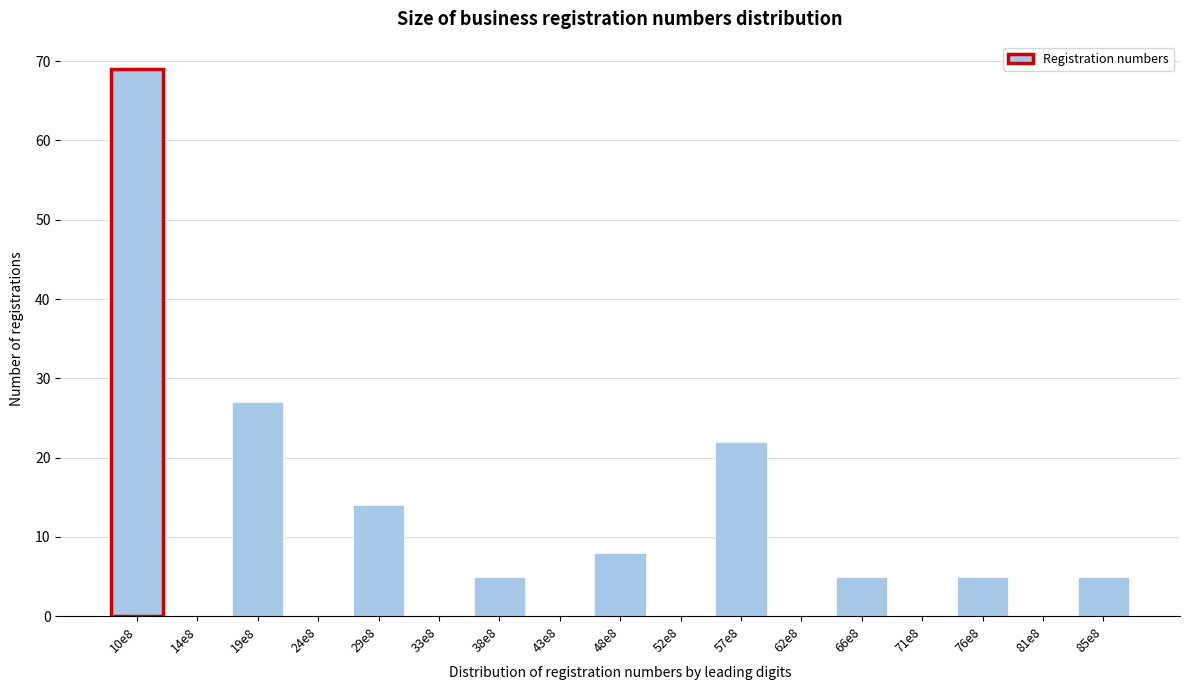

Reading left to right, transcribe all the data shown in this chart.

10e8=69	14e8=0	19e8=27	24e8=0	29e8=14	33e8=0	38e8=5	43e8=0	48e8=8	52e8=0	57e8=22	62e8=0	66e8=5	71e8=0	76e8=5	81e8=0	85e8=5